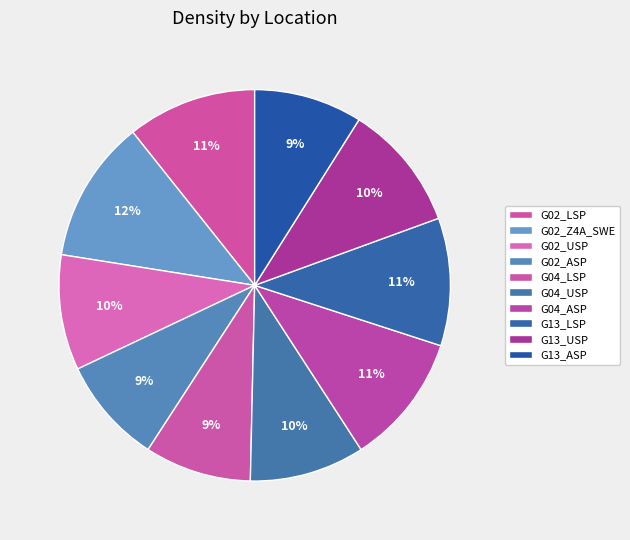

How many slices are in this pie chart?

10